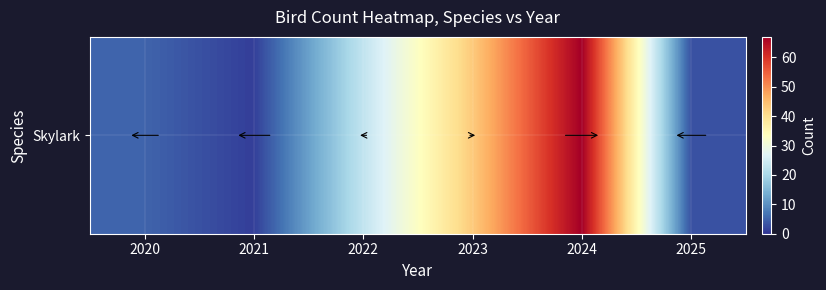

Rank the categories by value from lowest to highest.

2021, 2025, 2020, 2022, 2023, 2024